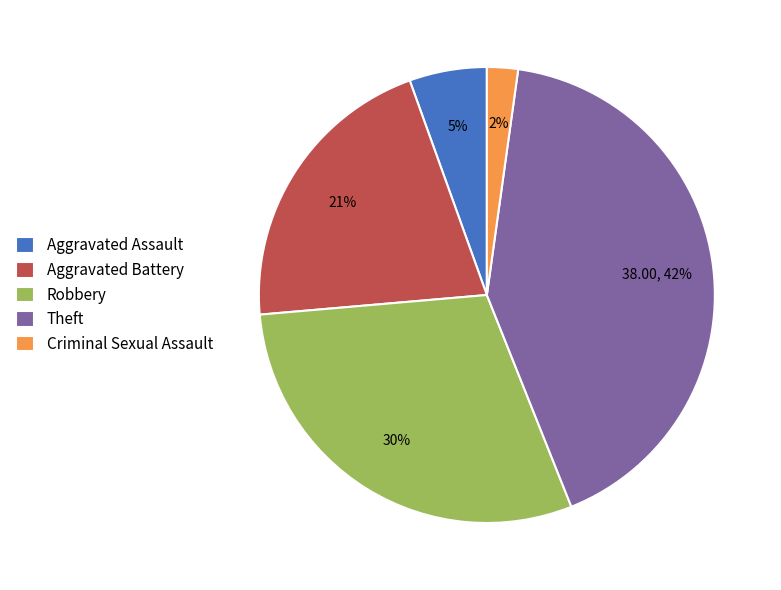

Is it true that Criminal Sexual Assault is 2% of the pie?

True